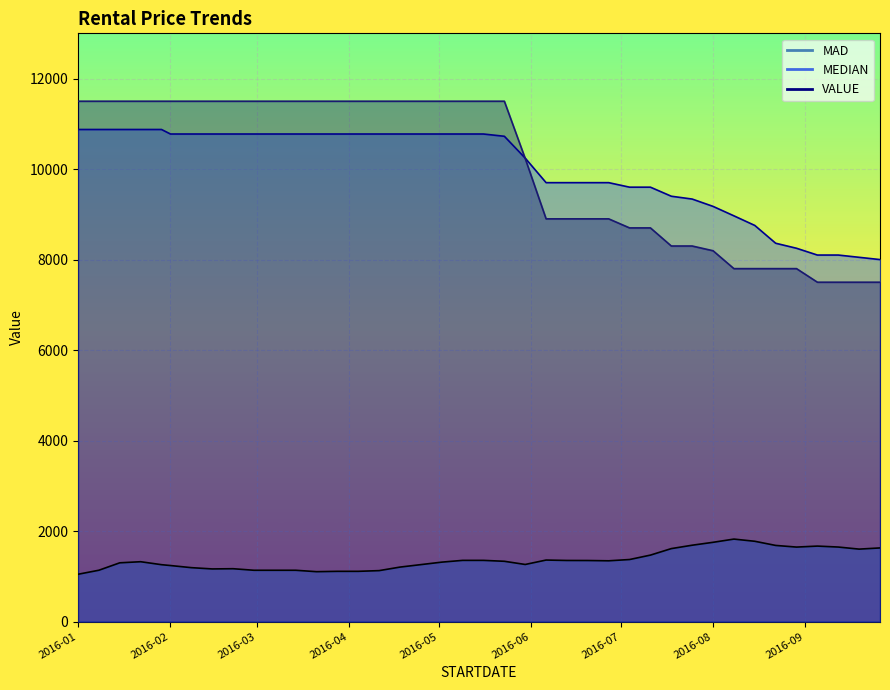

True or false: MAD and VALUE intersect in this chart.

False